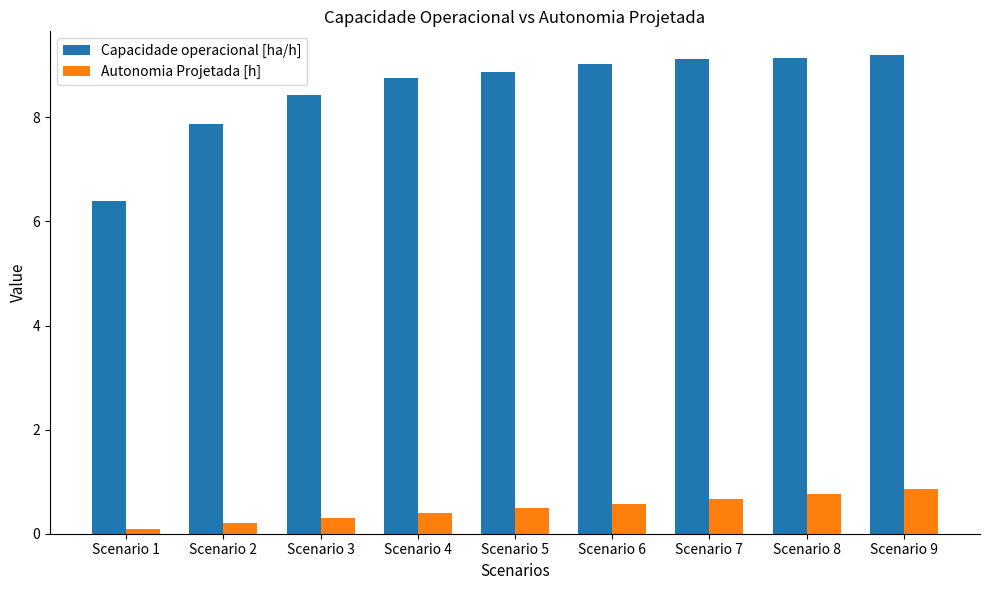

Rank the series by their average value, from highest to lowest.

Capacidade operacional [ha/h], Autonomia Projetada [h]